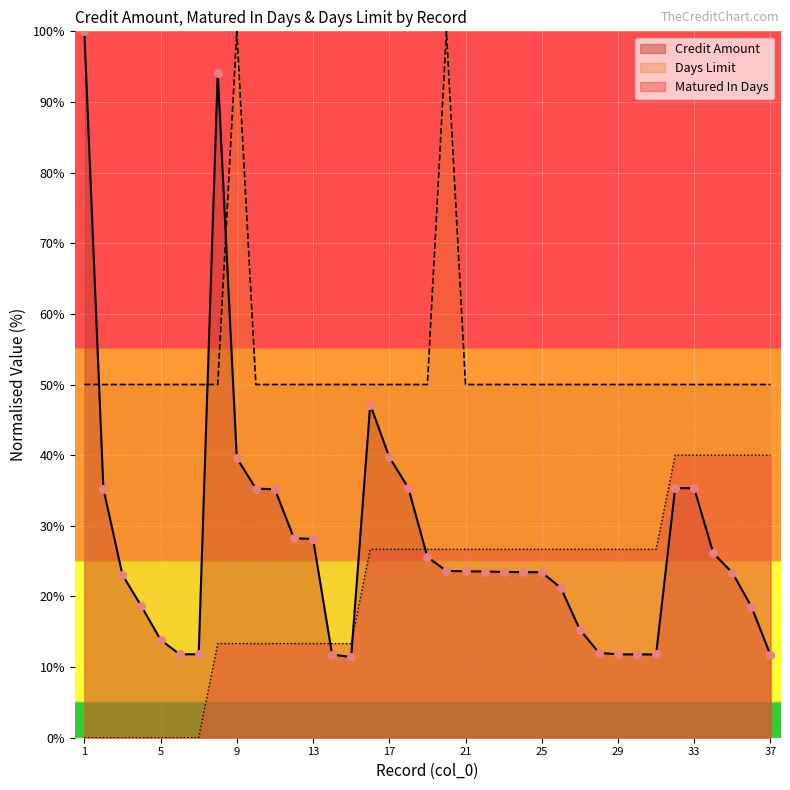

Which series has the largest total across all categories?

Days Limit